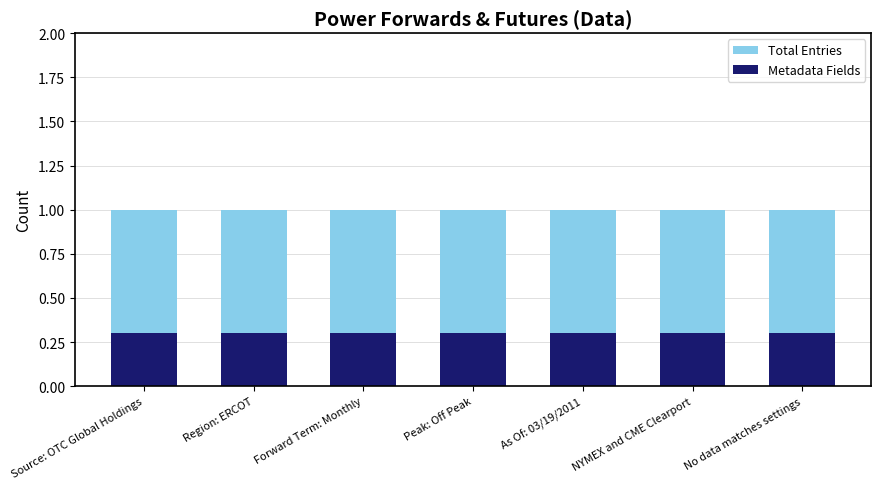

What is the label of the 1st bar from the left?

Source: OTC Global Holdings